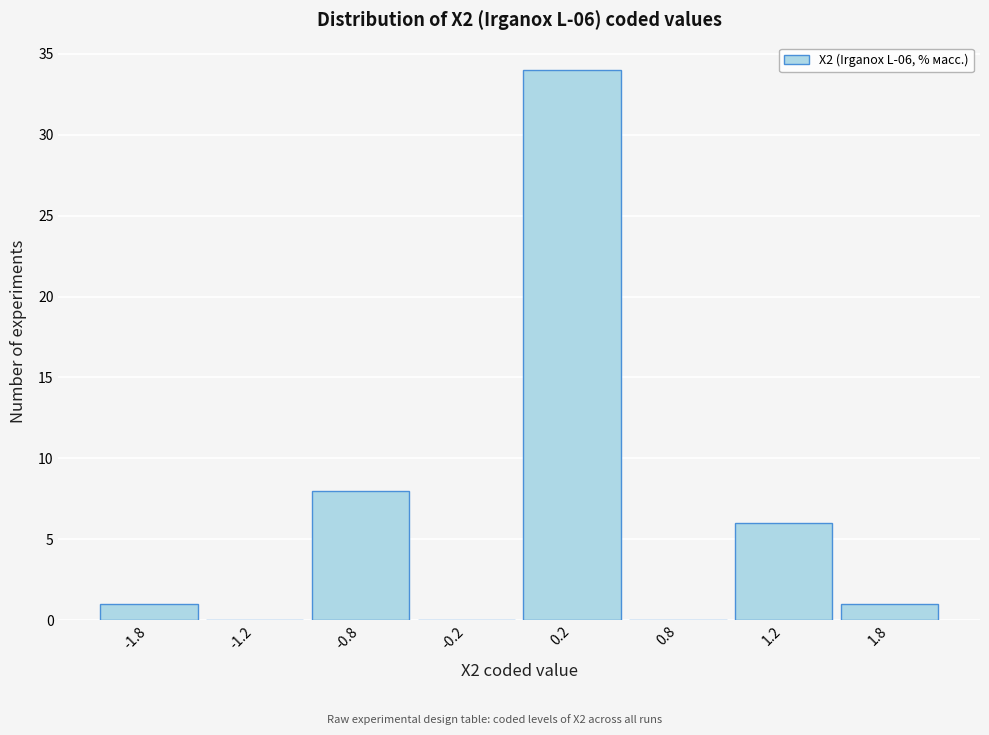

Reading left to right, extract all data points from this chart.

-1.8=1	-1.2=0	-0.8=8	-0.2=0	0.2=34	0.8=0	1.2=6	1.8=1